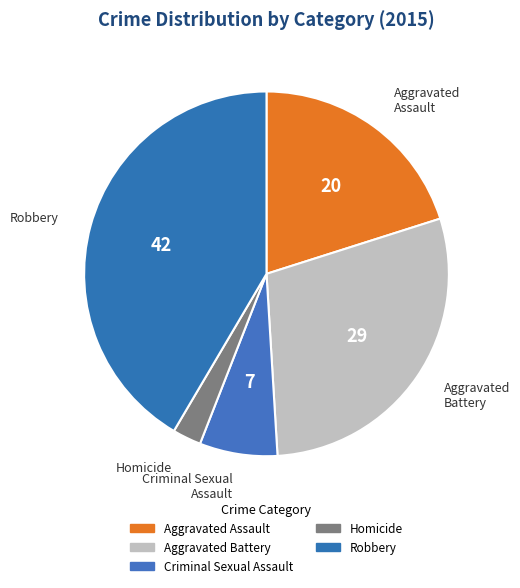

Which category has the biggest portion of the pie?

Robbery